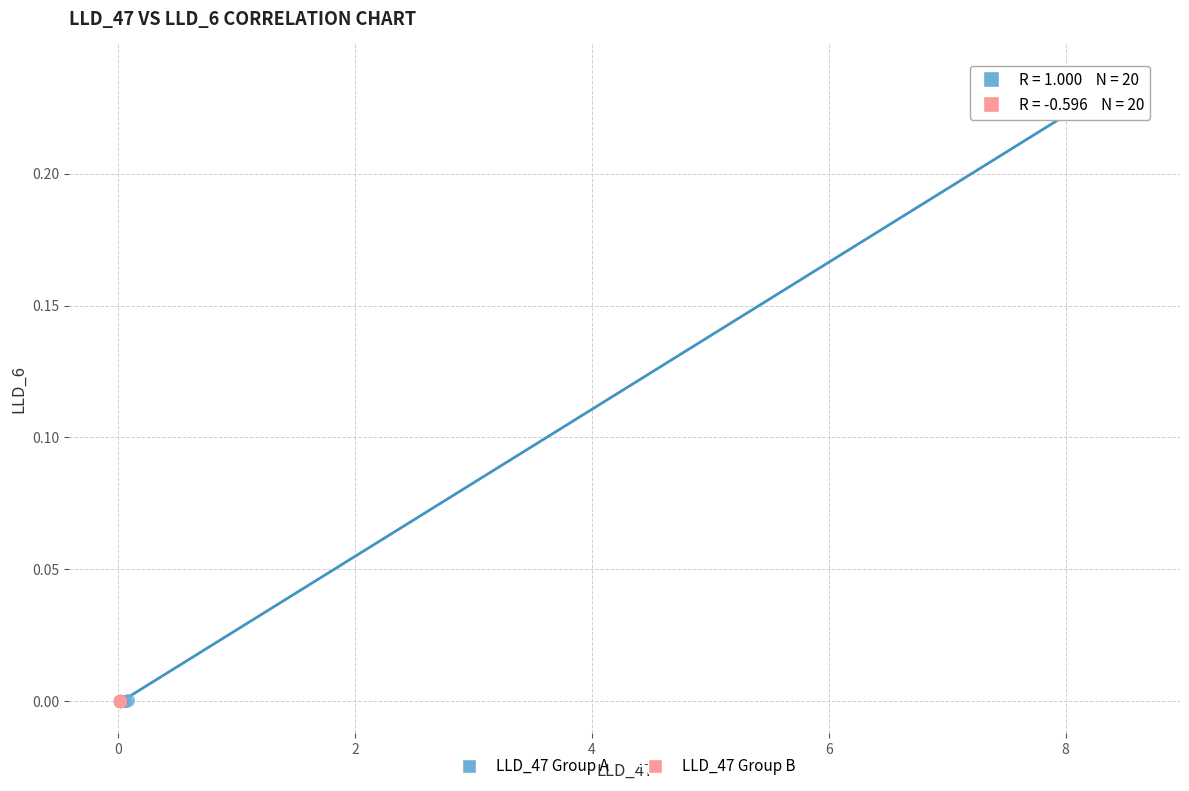

Which series contains the highest Y value?

LLD_47 Group A